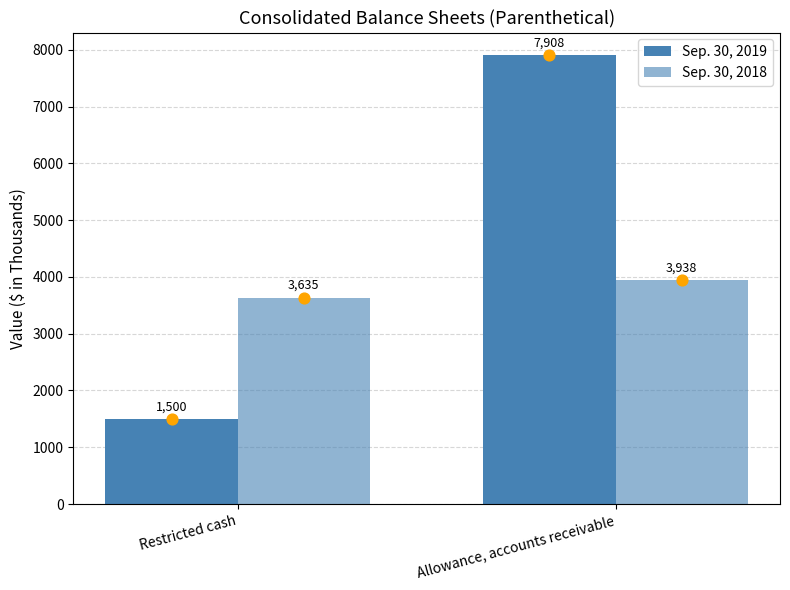

What are all the series names shown in the legend?

Sep. 30, 2019, Sep. 30, 2018